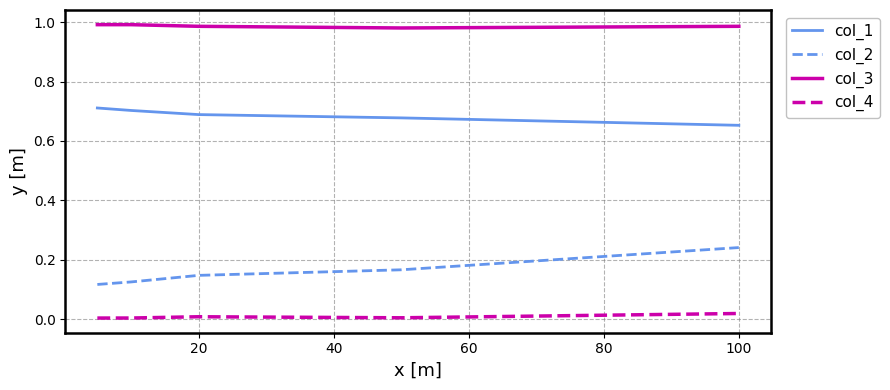

True or false: col_4 and col_3 cross at least once.

False